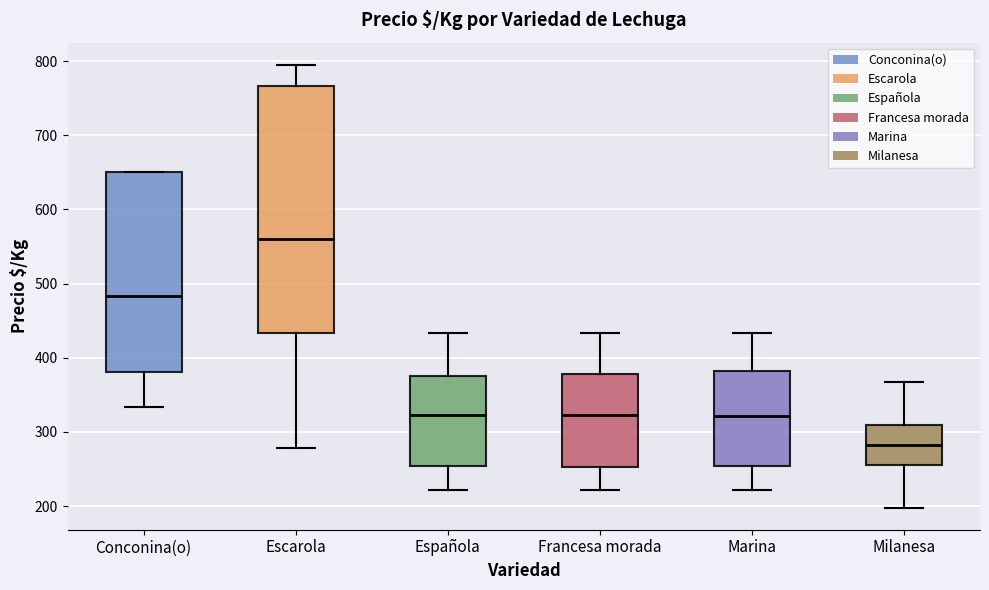

Reading left to right, transcribe this box plot: for each box, give where its median line is, the range the box spans, and where its two whiskers end, as read against the y-axis. The values are not printed on the chart, so give them approximately, as read against the axis.

Conconina(o): median 480, box 380 to 650, whiskers 330 to 650
Escarola: median 560, box 430 to 770, whiskers 280 to 800
Española: median 320, box 250 to 380, whiskers 220 to 430
Francesa morada: median 320, box 250 to 380, whiskers 220 to 430
Marina: median 320, box 250 to 380, whiskers 220 to 430
Milanesa: median 280, box 260 to 310, whiskers 200 to 370